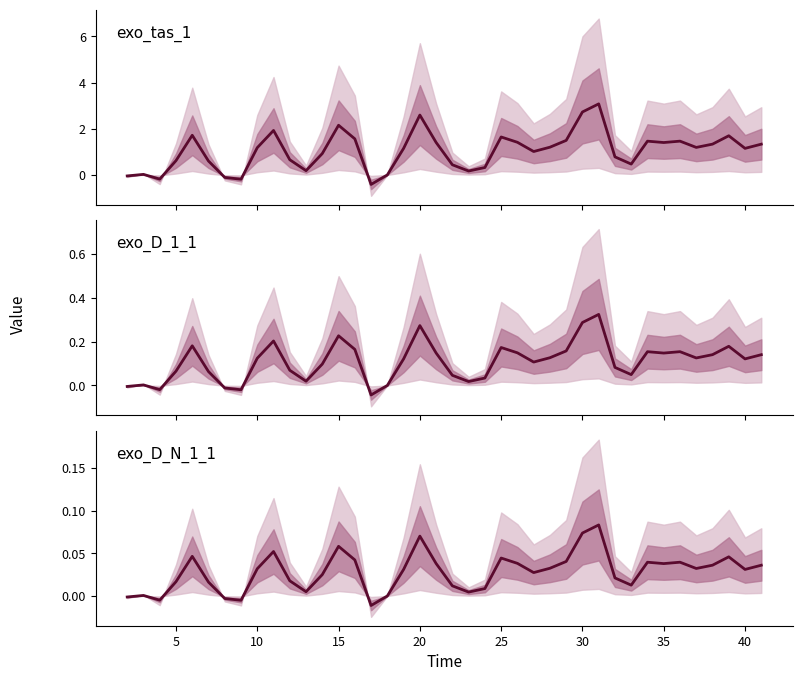

How many negative values does the exo_D_N_1_1 series have?

5